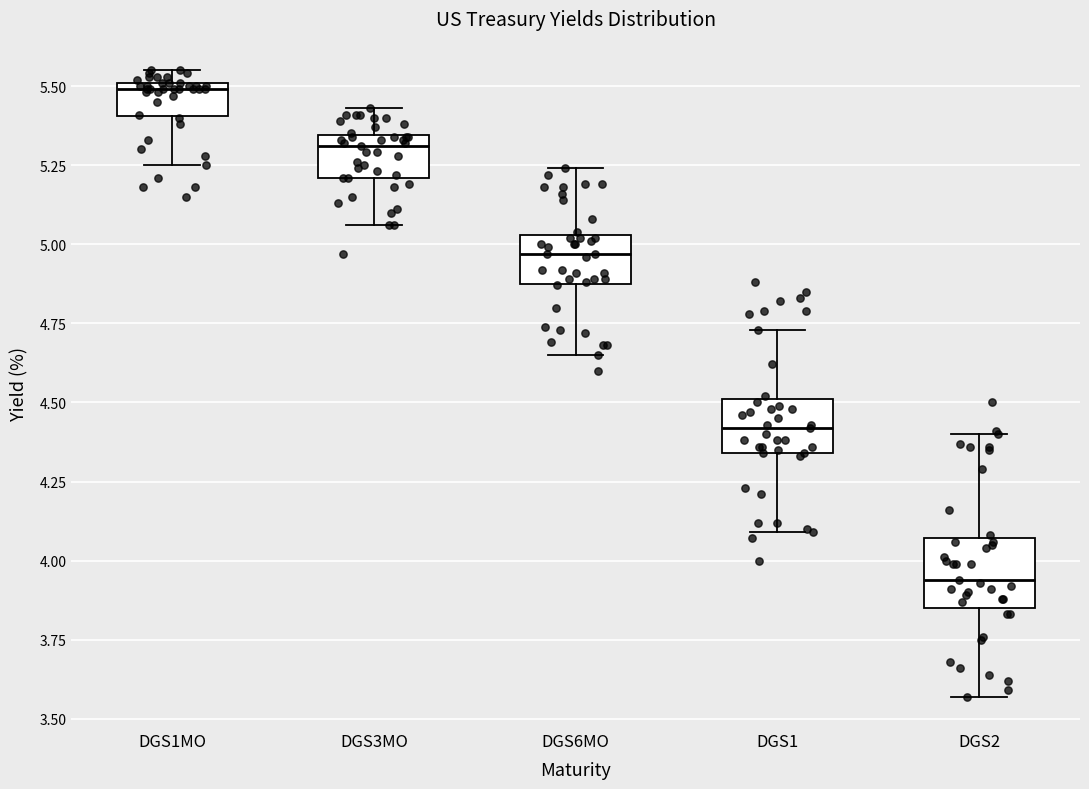

Reading left to right, transcribe this box plot: for each box, give where its median line is, the range the box spans, and where its two whiskers end, as read against the y-axis. The values are not printed on the chart, so give them approximately, as read against the axis.

DGS1MO: median 5.50 (just below the box's upper edge), box 5.40 to 5.50, whiskers 5.25 to 5.55
DGS3MO: median 5.30, box 5.20 to 5.35, whiskers 5.05 to 5.45
DGS6MO: median 4.95, box 4.90 to 5.05, whiskers 4.65 to 5.25
DGS1: median 4.40, box 4.35 to 4.50, whiskers 4.10 to 4.75
DGS2: median 3.95, box 3.85 to 4.05, whiskers 3.55 to 4.40